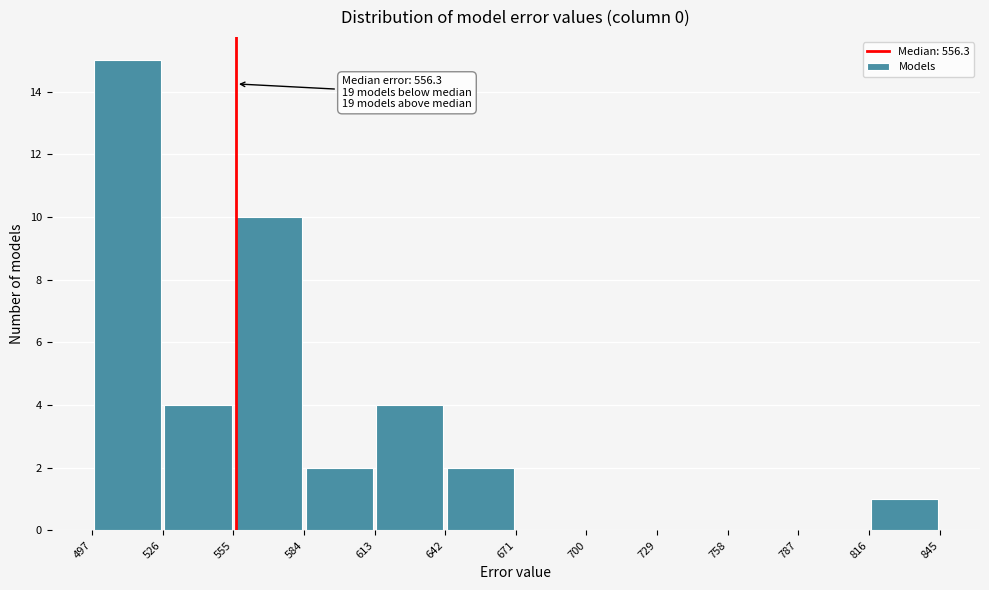

Which range on the x-axis has the tallest bar?

497 to 526